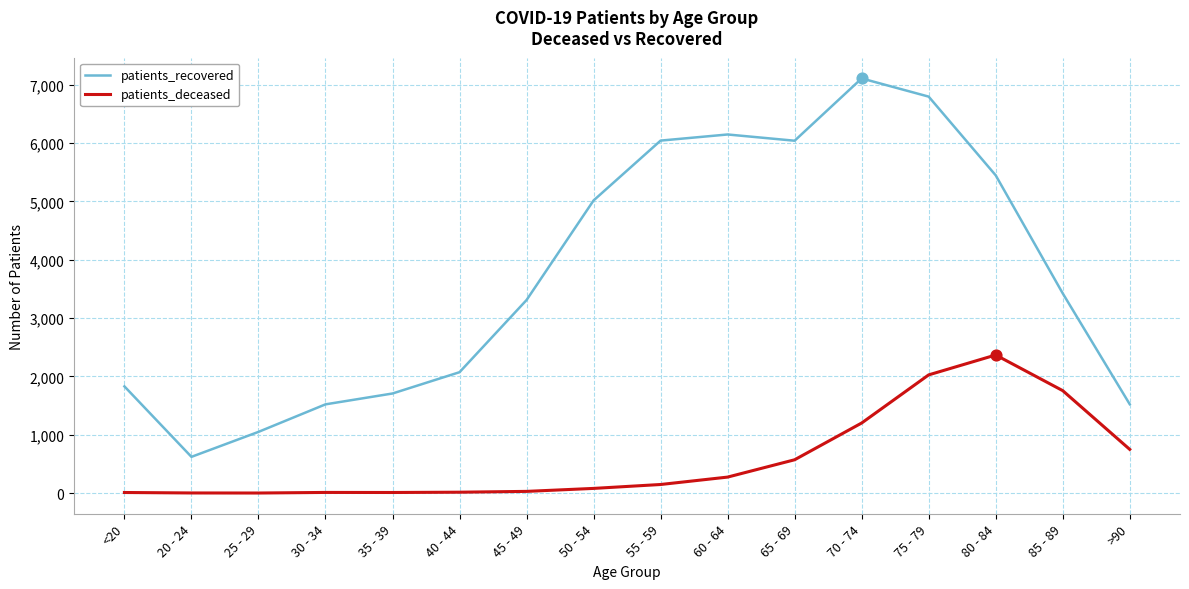

At how many categories does at least one series exceed 6630?

2